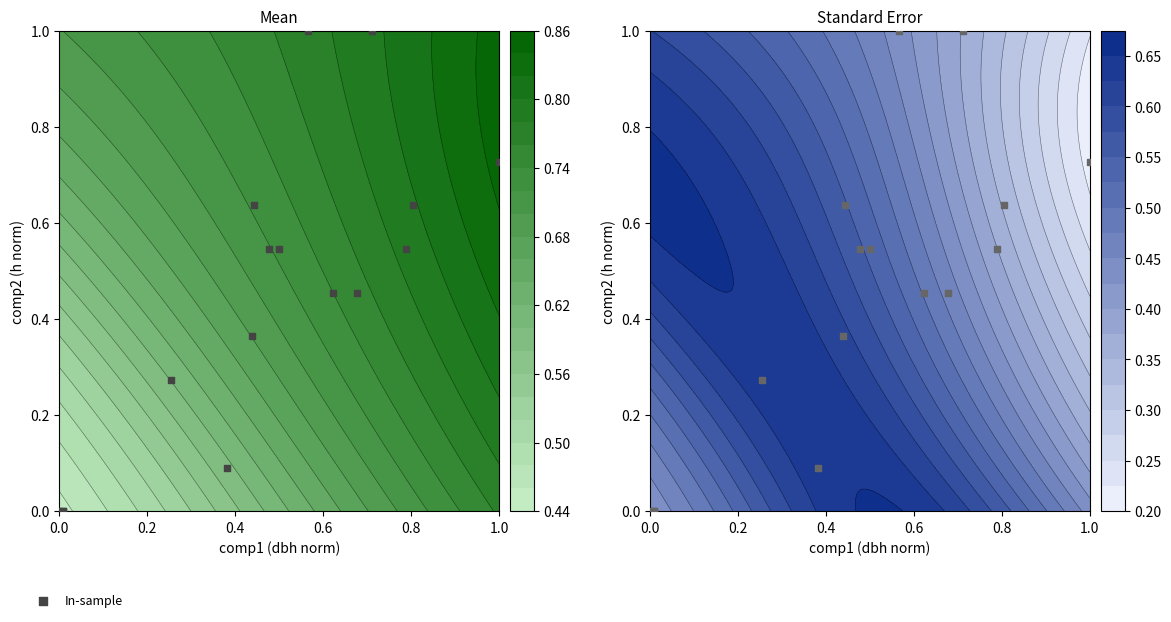

Is it true that the value at 7 is 0.4?

False